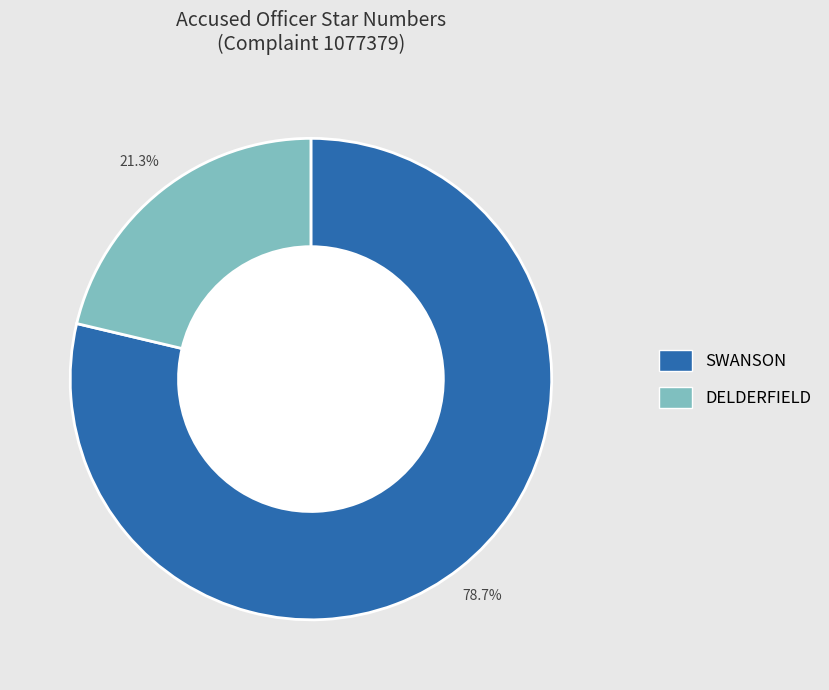

How many segments does this pie chart have?

2